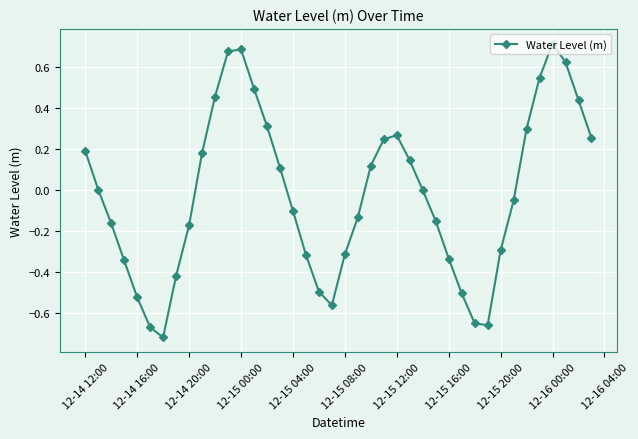

What is the sum of all values?

-0.8